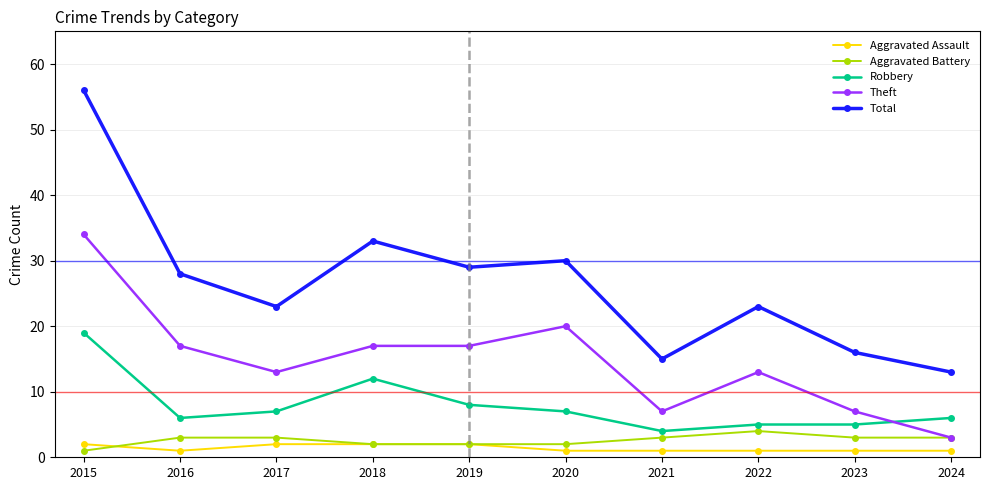

Between 2015 and 2017, which series saw the biggest shift?

Total